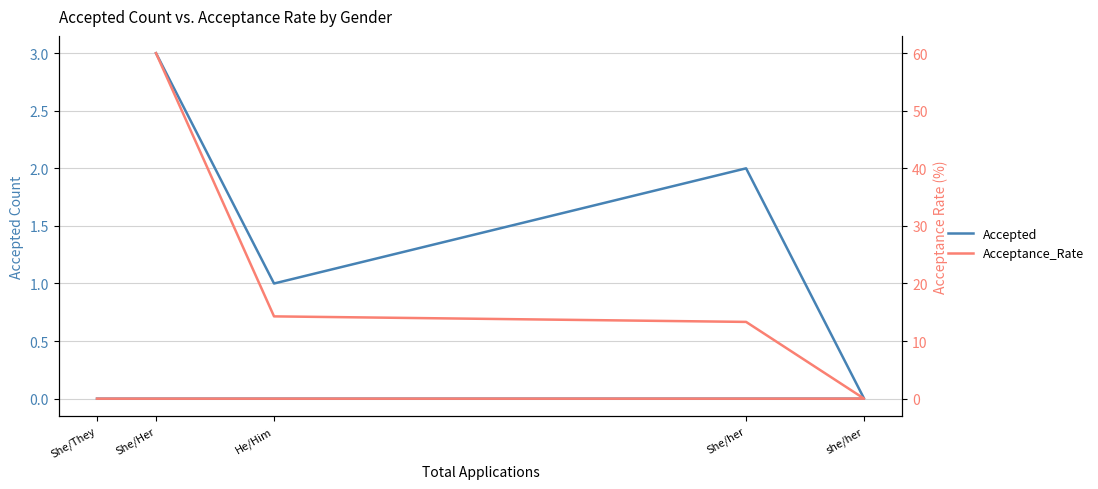

How many data points in Accepted are less than 1?

2